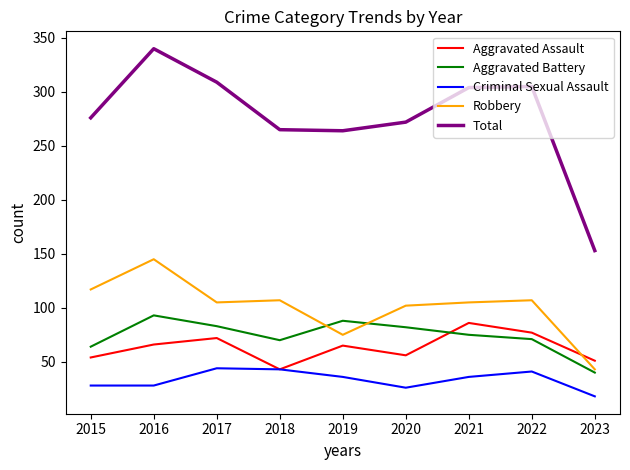

Between 2021 and 2023, which series saw the biggest shift?

Total